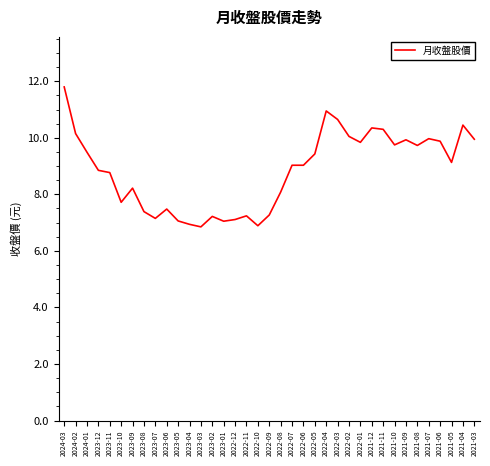

What is the maximum value shown in the chart?

11.8